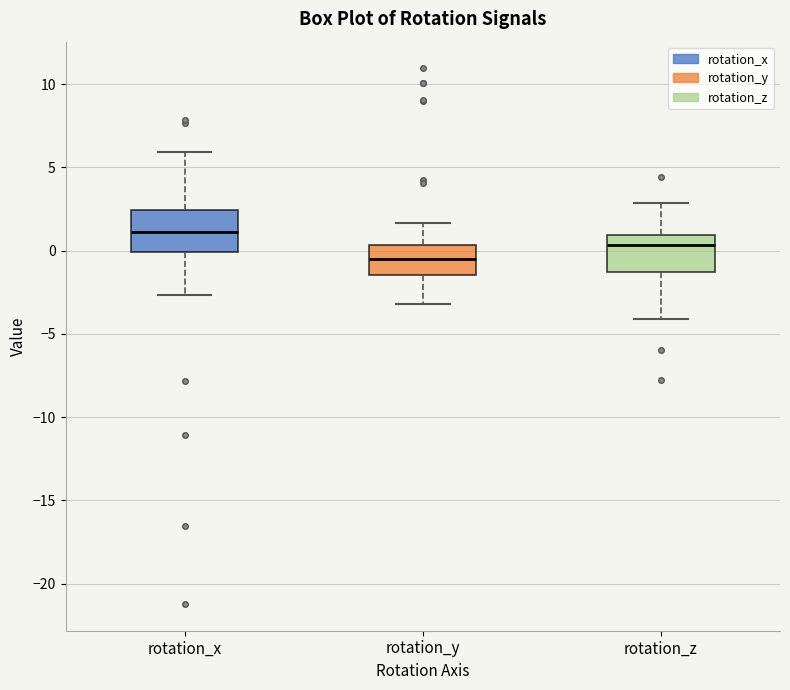

Reading left to right, transcribe this box plot: for each box, give where its median line is, the range the box spans, and where its two whiskers end, as read against the y-axis. The values are not printed on the chart, so give them approximately, as read against the axis.

rotation_x: median 1.0, box 0.0 to 2.5, whiskers -2.5 to 6.0
rotation_y: median -0.5, box -1.5 to 0.5, whiskers -3.0 to 1.5
rotation_z: median 0.5, box -1.5 to 1.0, whiskers -4.0 to 3.0